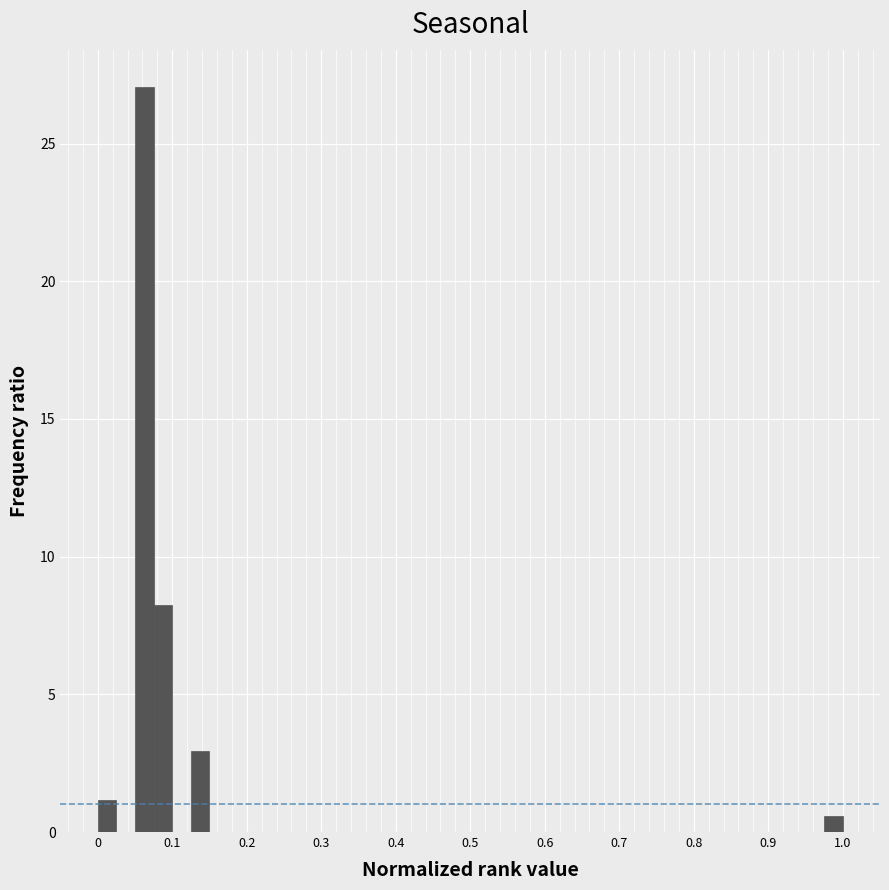

Read against the x-axis, roughly where is the centre of the tallest bar?

0.06